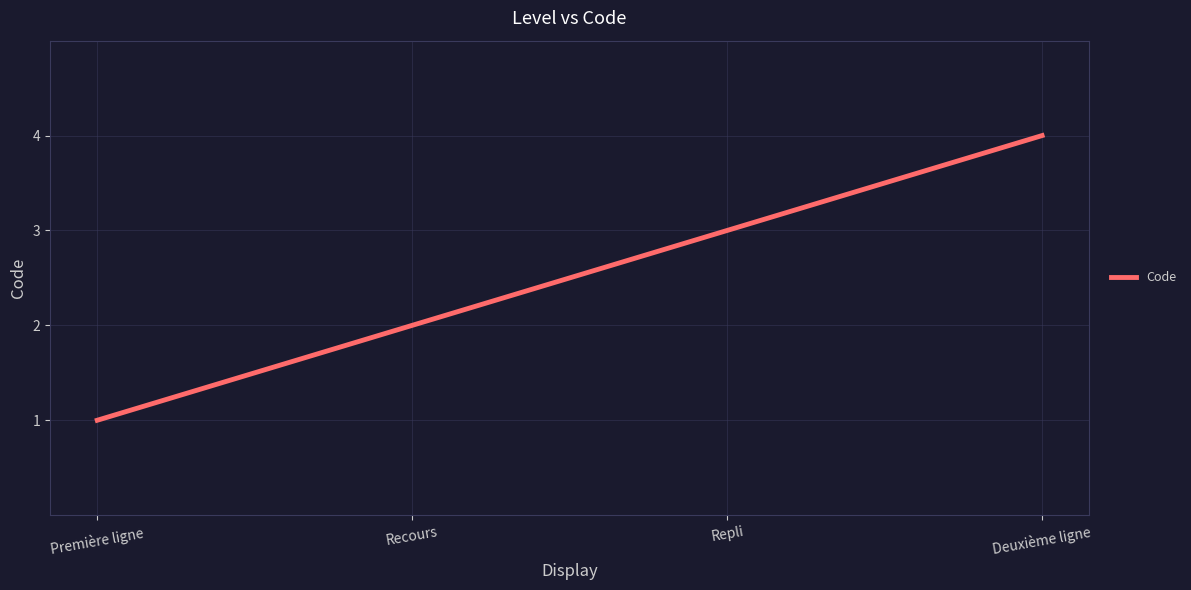

Which has a higher value, Deuxième ligne or Première ligne?

Deuxième ligne